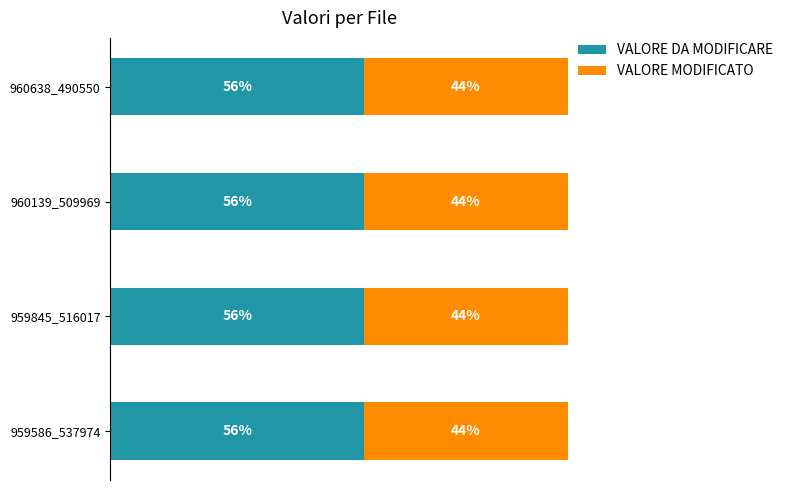

Rank the series by their maximum value, from highest to lowest.

VALORE DA MODIFICARE, VALORE MODIFICATO